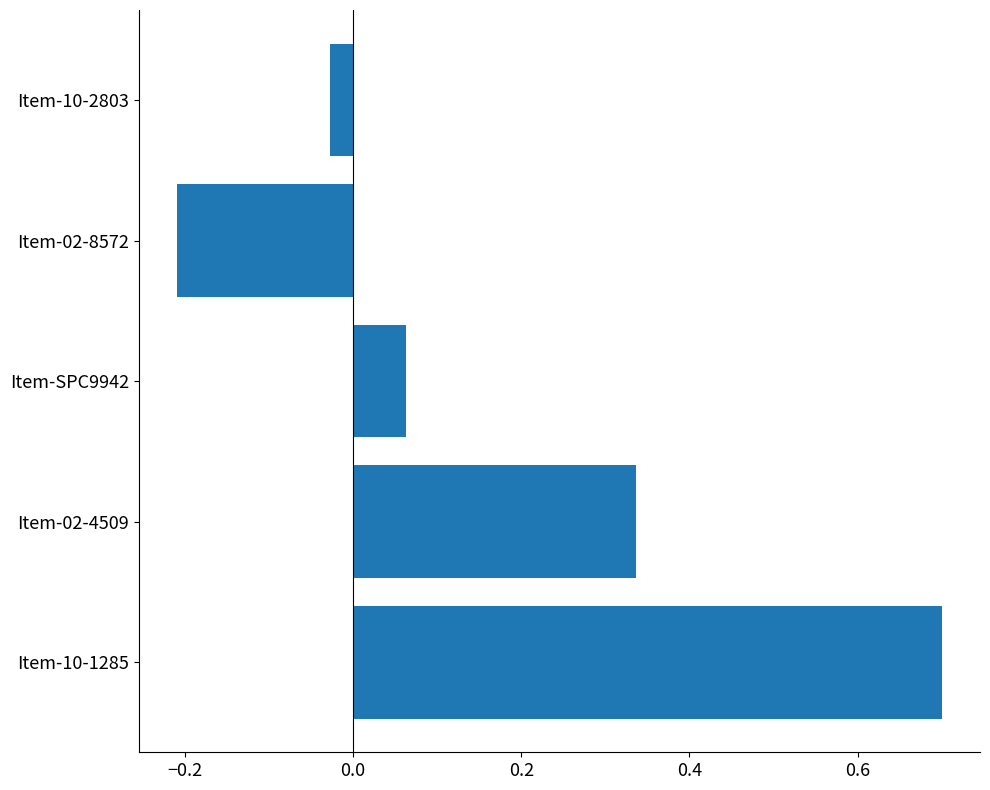

List the labels in order of value, smallest first.

Item-02-8572, Item-10-2803, Item-SPC9942, Item-02-4509, Item-10-1285